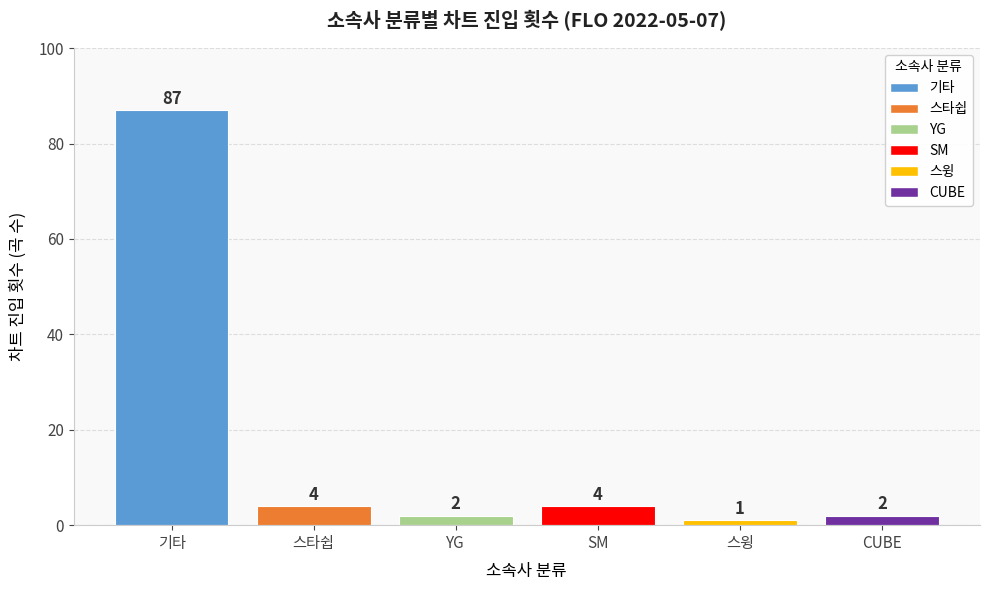

What position from the right is 스타쉽?

5